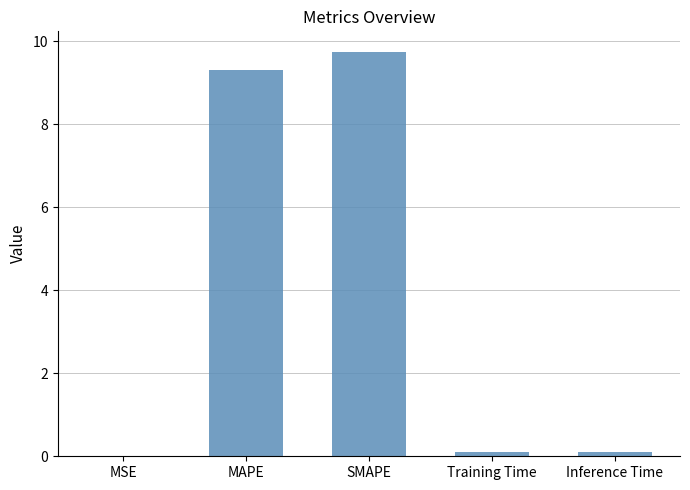

Are the bars horizontal?

No